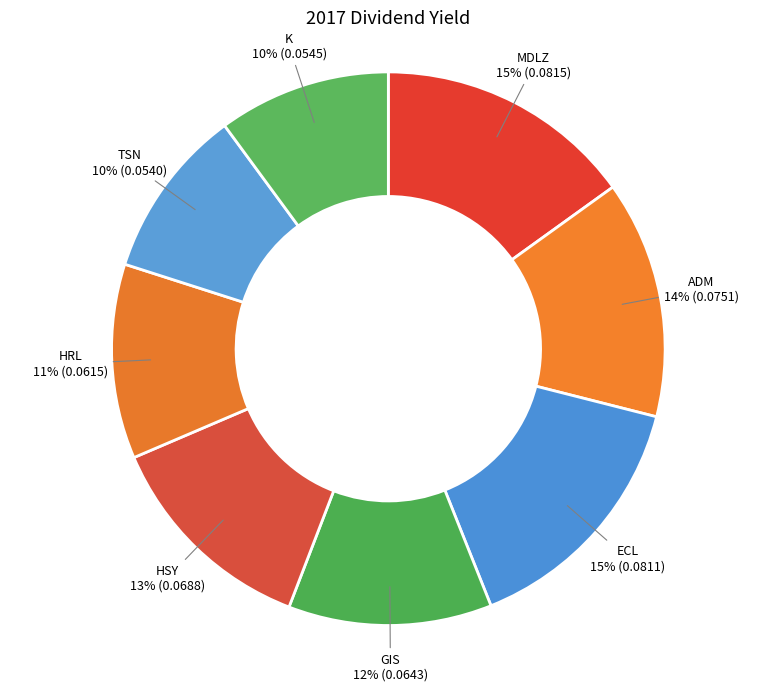

To the nearest percent, what portion does ADM represent?

14%